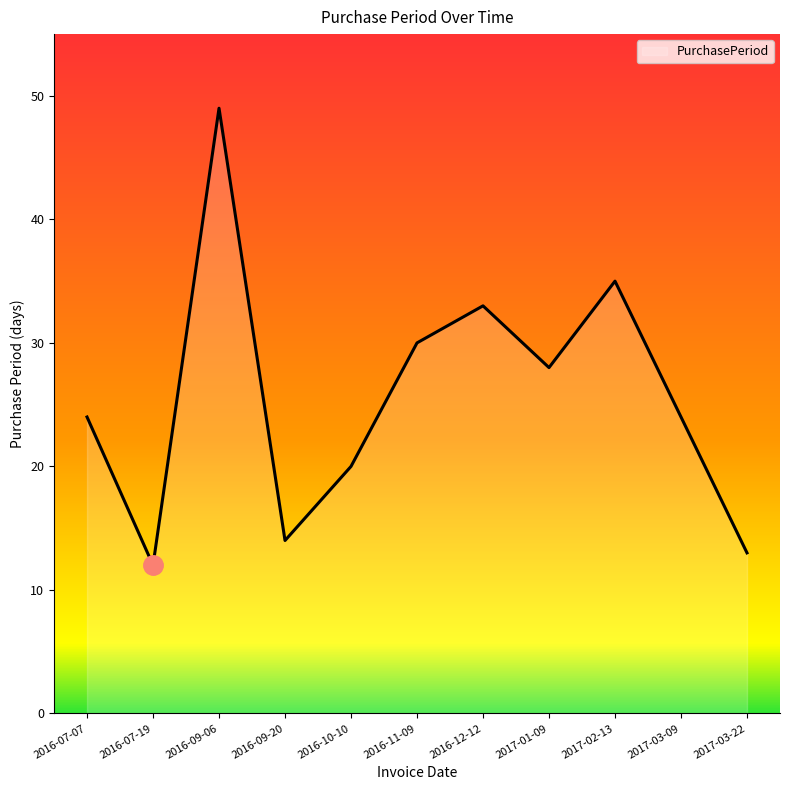

What position from the right is 2016-09-20?

8